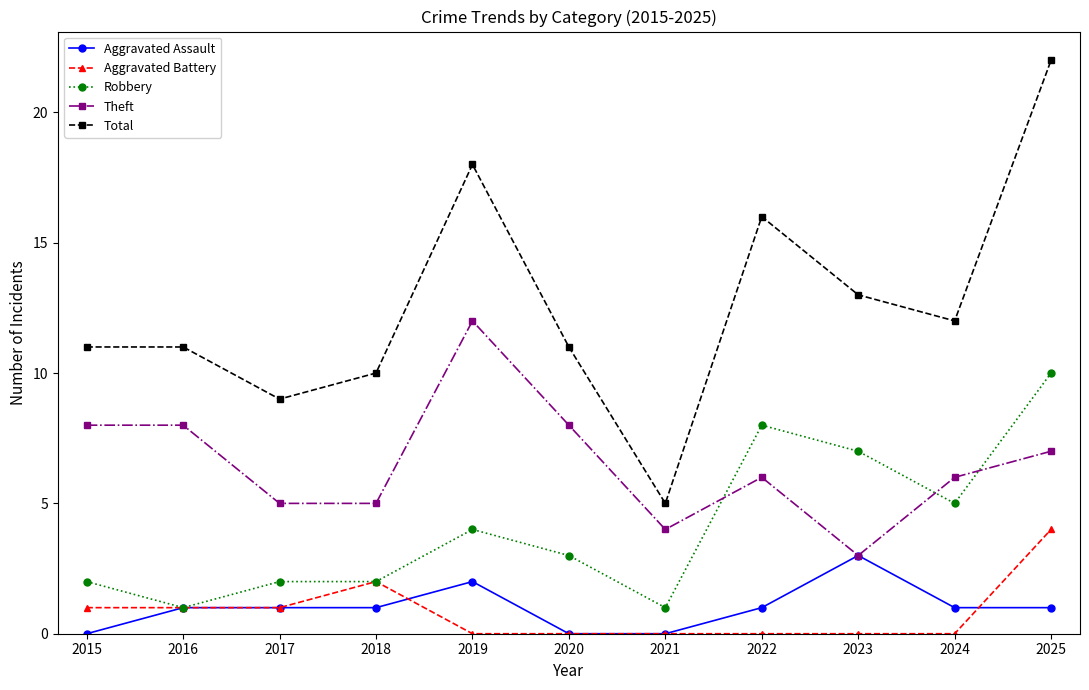

How many data points does each series have?

11